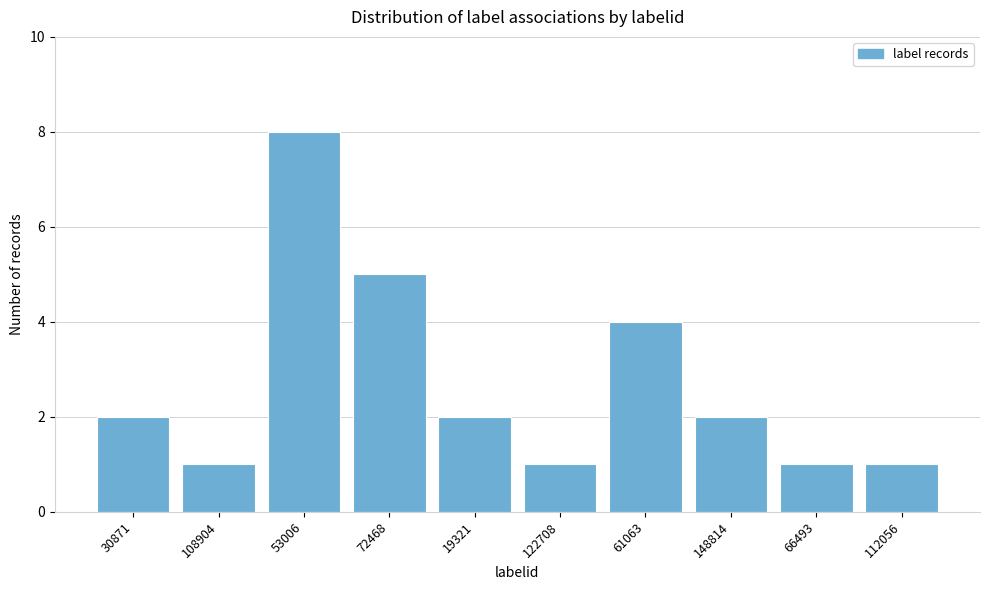

Reading left to right, transcribe all the data shown in this chart.

30871=2	108904=1	53006=8	72468=5	19321=2	122708=1	61063=4	148814=2	66493=1	112056=1